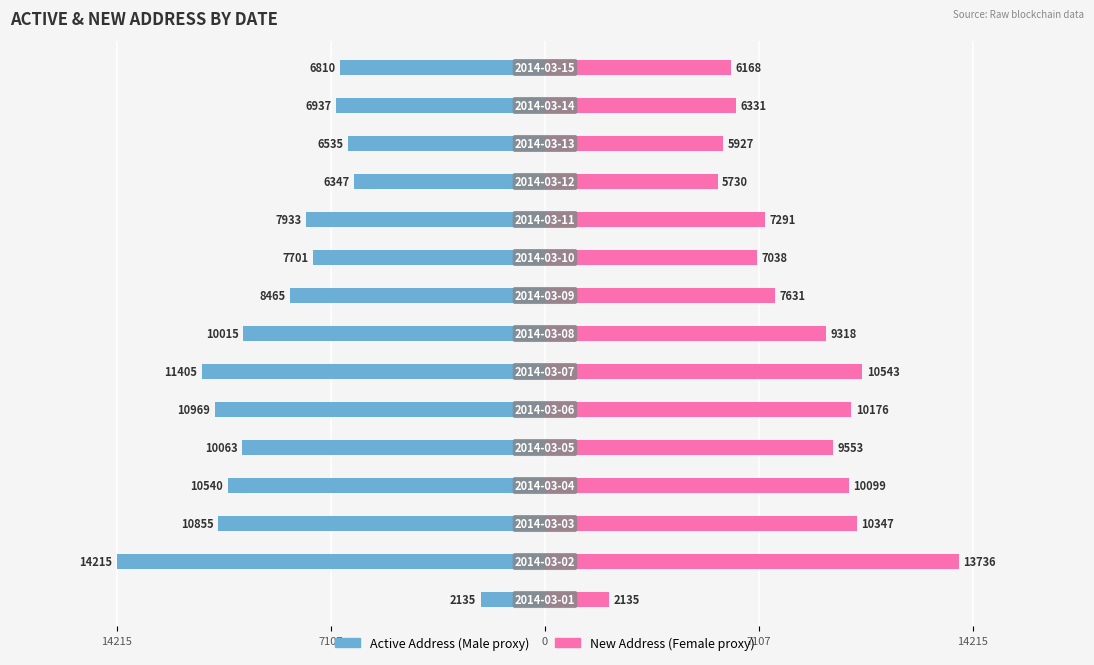

Rank the series at 14215 from lowest to highest value.

Male, Female